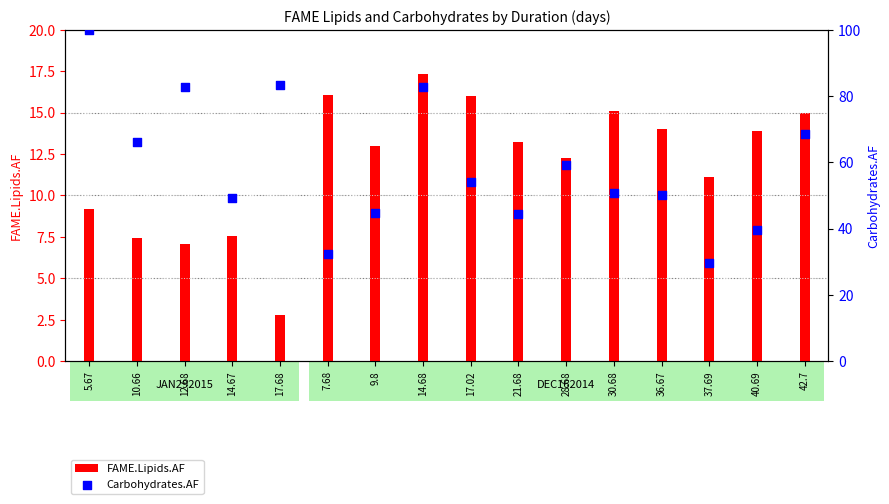

Which series contains the highest Y value?

Carbohydrates.AF